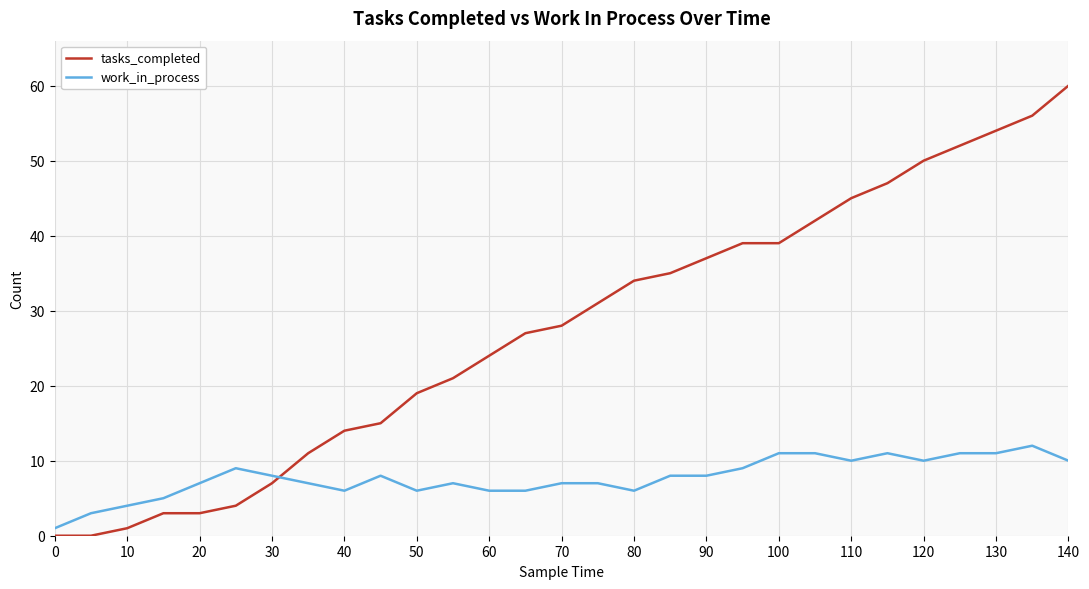

True or false: tasks_completed and work_in_process cross at least once.

True